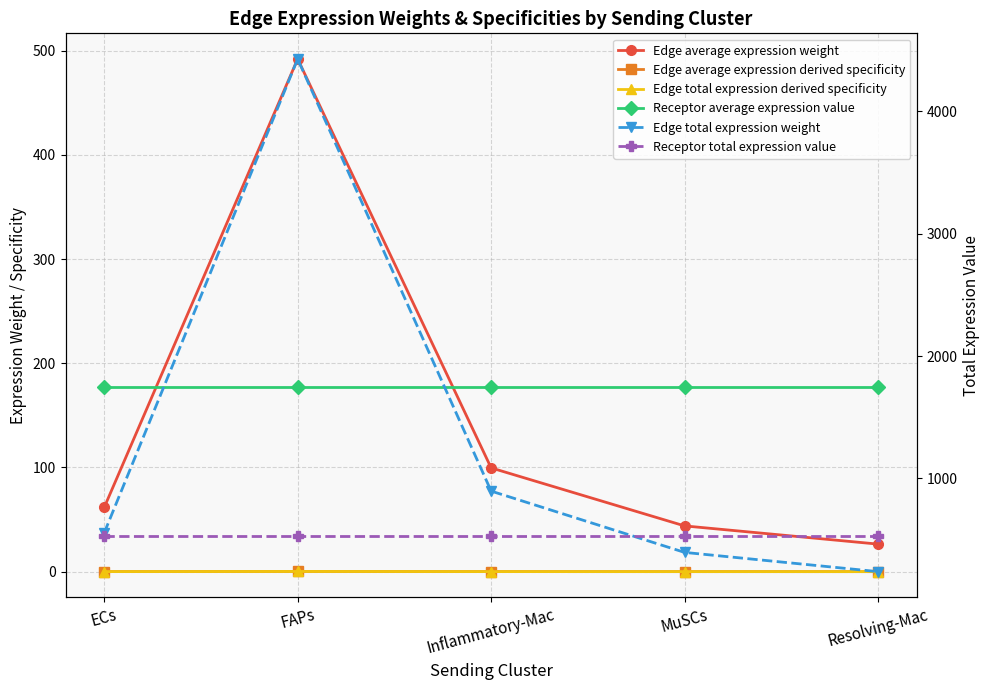

What is the lowest value of the Edge average expression weight series?

26.4